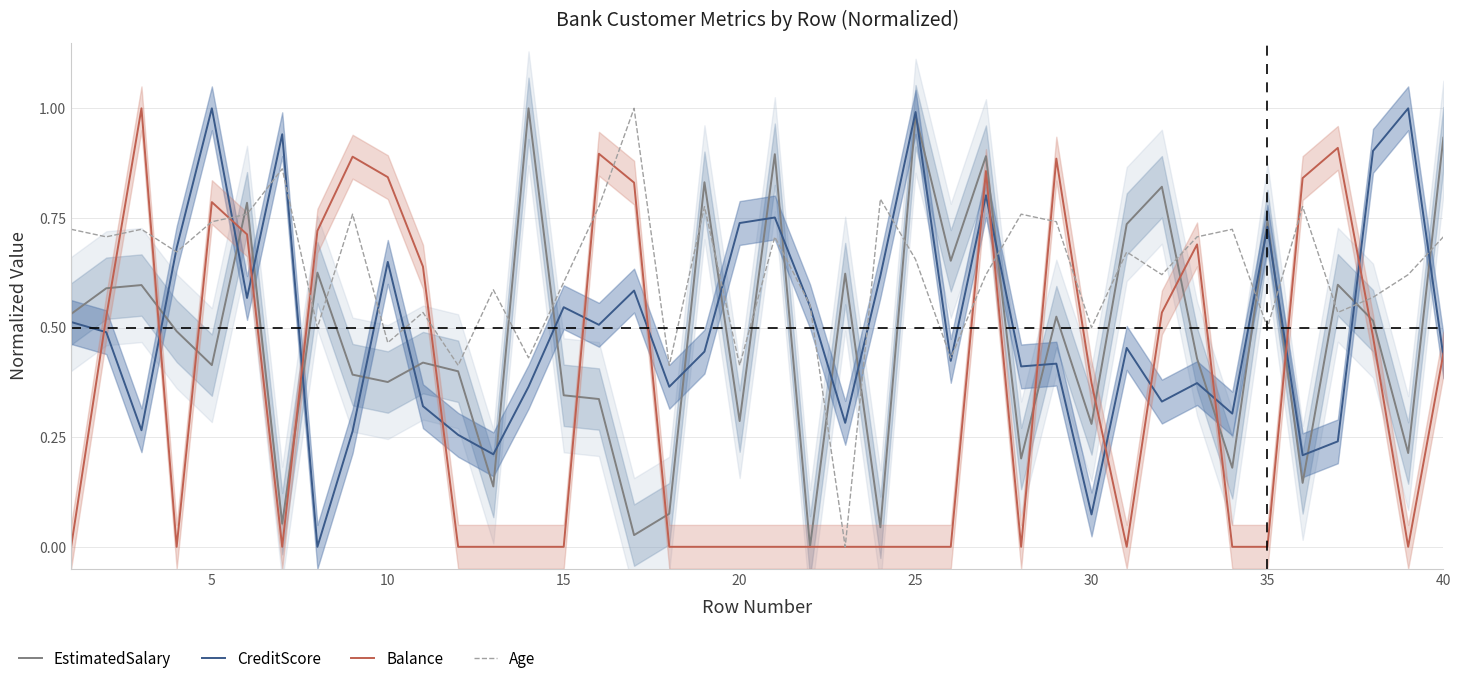

What is the maximum value shown in the chart?

1.0